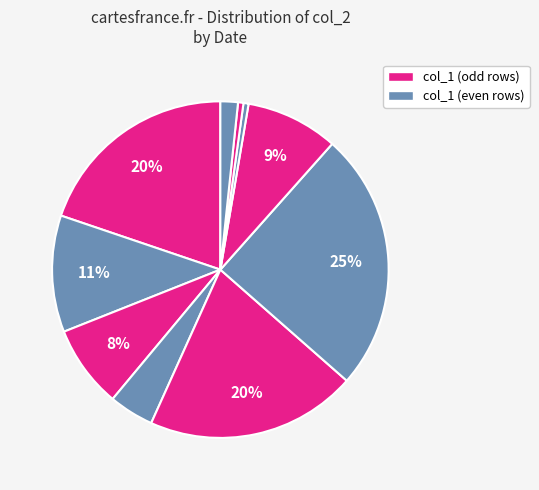

Rank the categories by value from highest to lowest.

103/11/05, 103/11/04, 103/10/29, 103/10/30, 103/11/06, 103/10/31, 103/11/03, 103/11/18, 103/11/17, 103/11/14